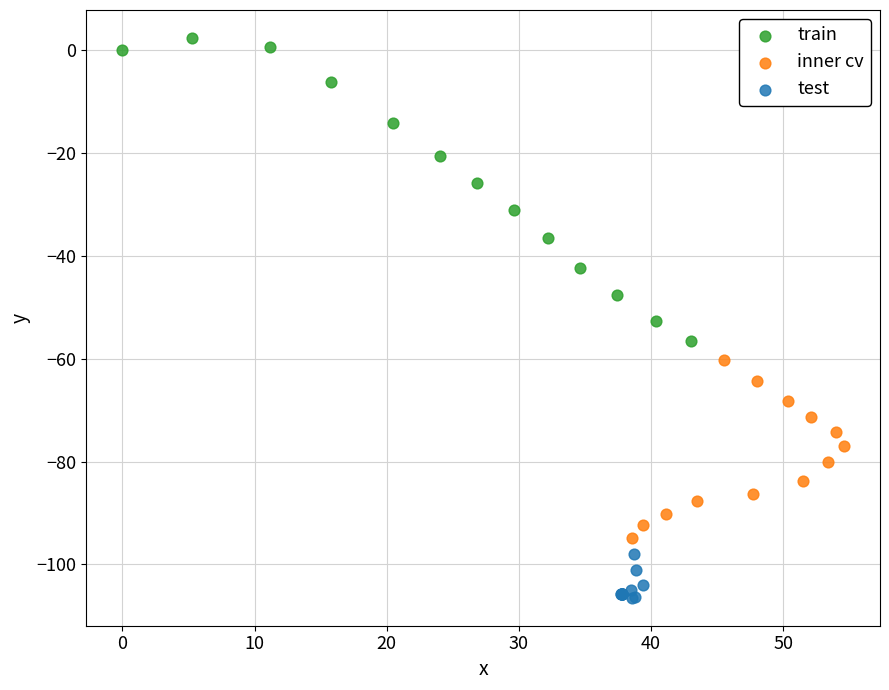

Which series has the widest spread of Y values?

train